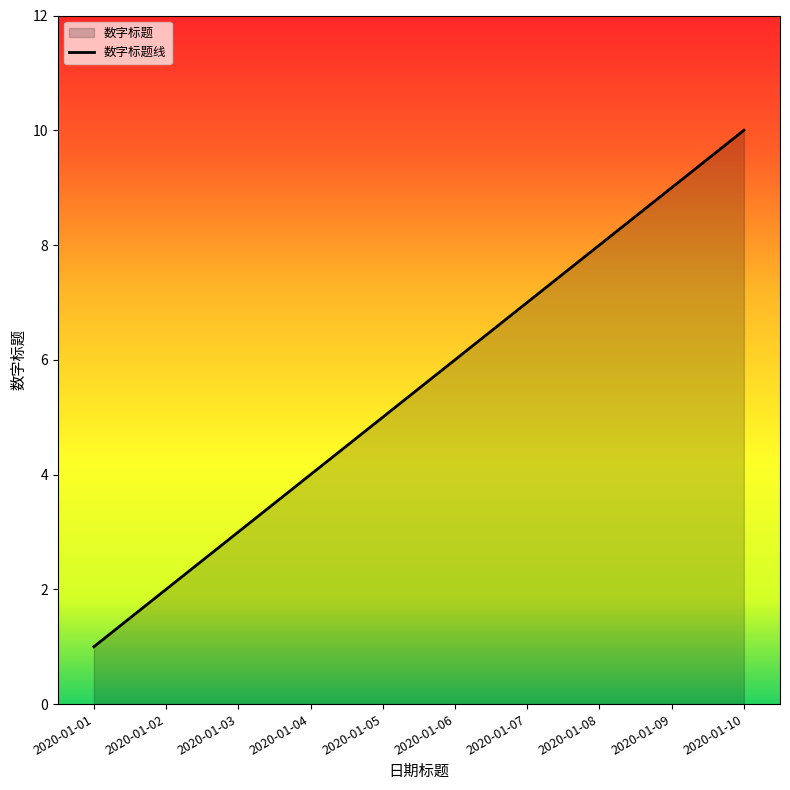

Count the values in the range 3 to 8.

6